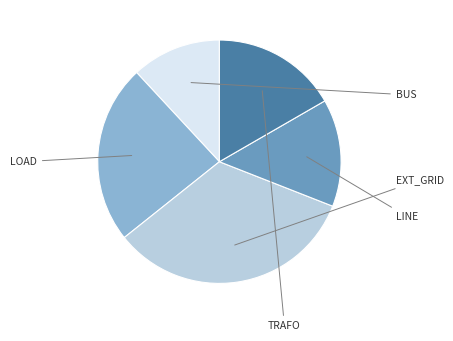

Is there any slice that represents more than half of the pie?

No